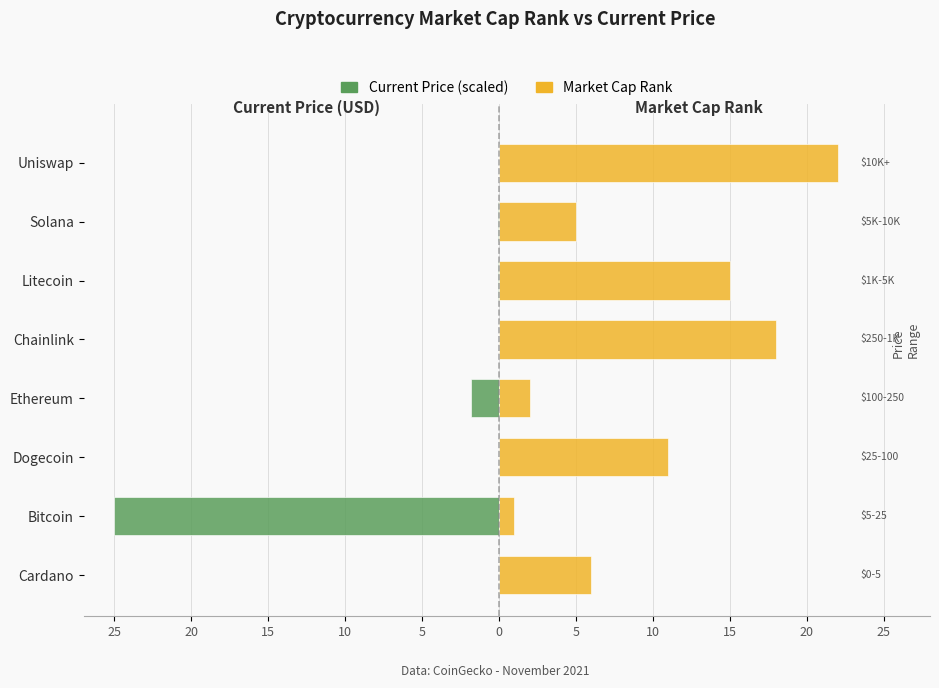

Reading left to right, list all the values displayed in this chart.

Current Price (scaled): -0.0	-25.0	-0.0	-1.8	-0.0	-0.1	-0.1	-0.0
Market Cap Rank: 6.0	1.0	11.0	2.0	18.0	15.0	5.0	22.0